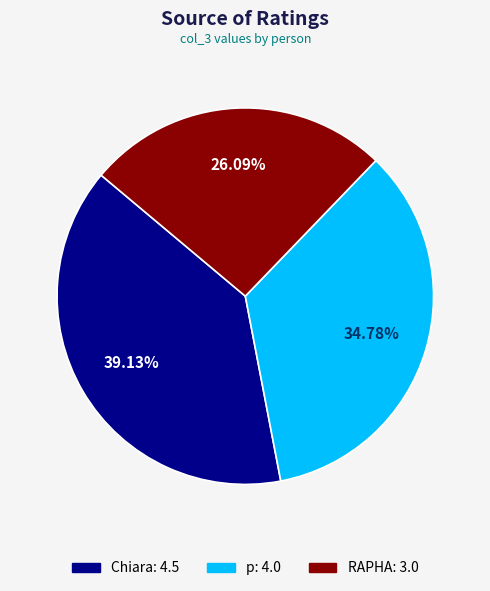

To the nearest percent, what percentage of the pie is p?

35%